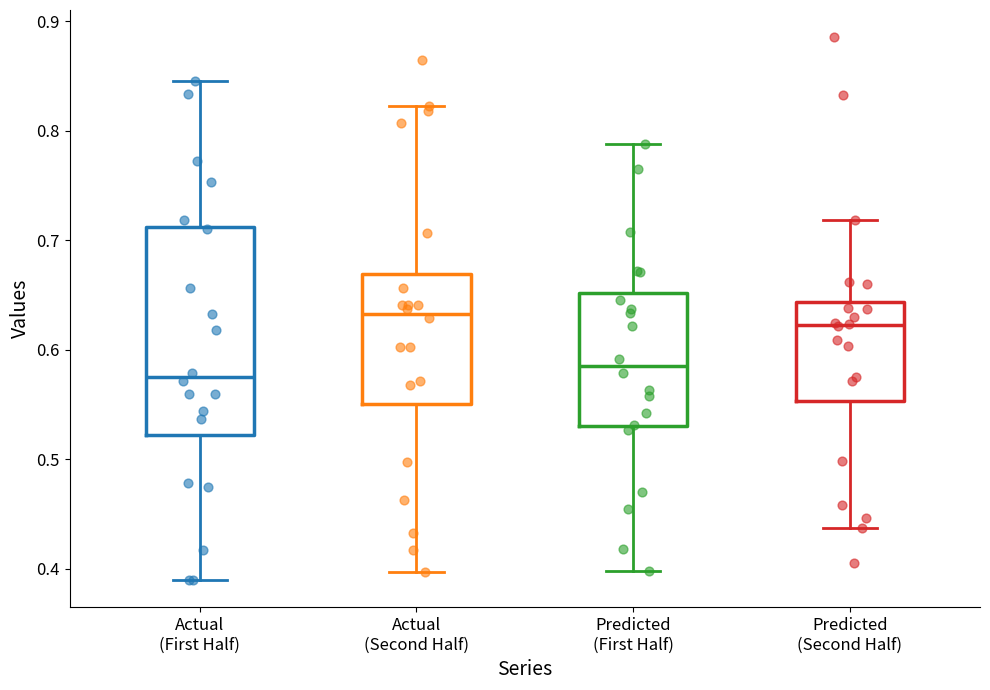

Comparing the boxes themselves (not the whiskers), which one is the tallest?

Actual (First Half)